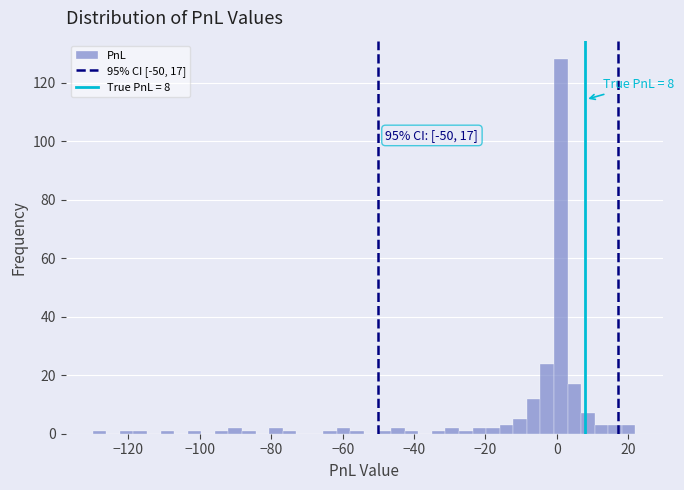

Around what value on the x-axis is the tallest bar? Give the approximate position of its centre, as read against the axis.

2